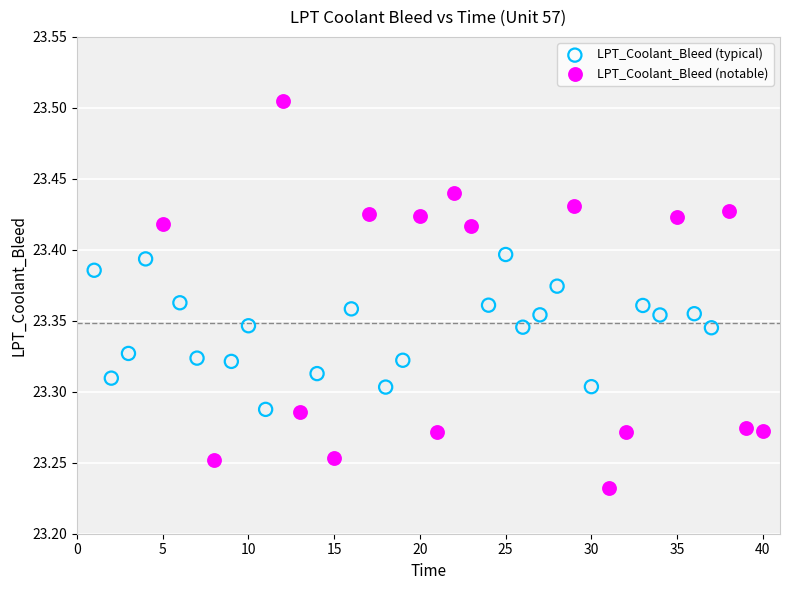

Which series reaches the maximum Y coordinate?

LPT_Coolant_Bleed (notable)